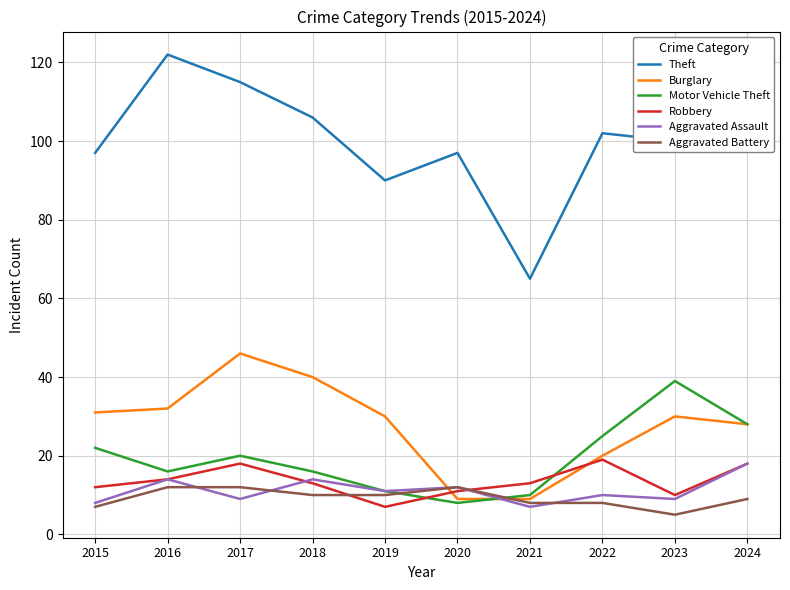

At which label does Motor Vehicle Theft reach its peak?

2023